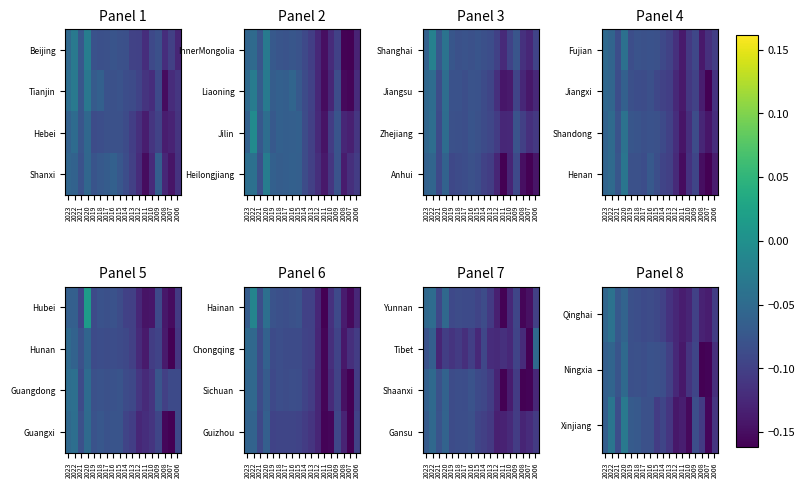

The value of Qinghai at 2022 is -0.0. True or false?

True